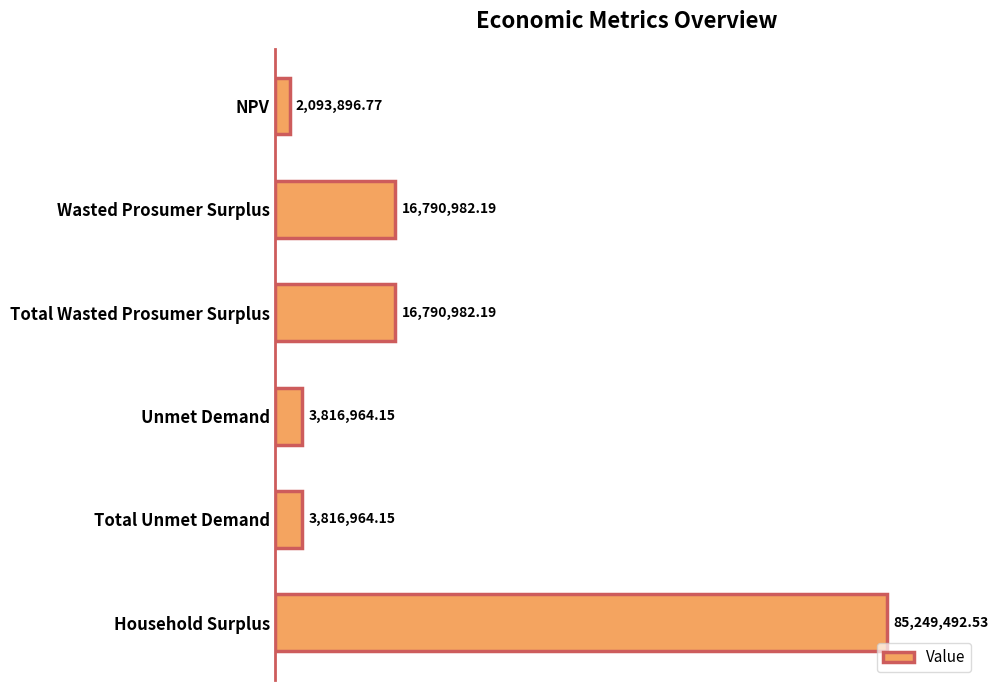

Are the bars horizontal?

Yes